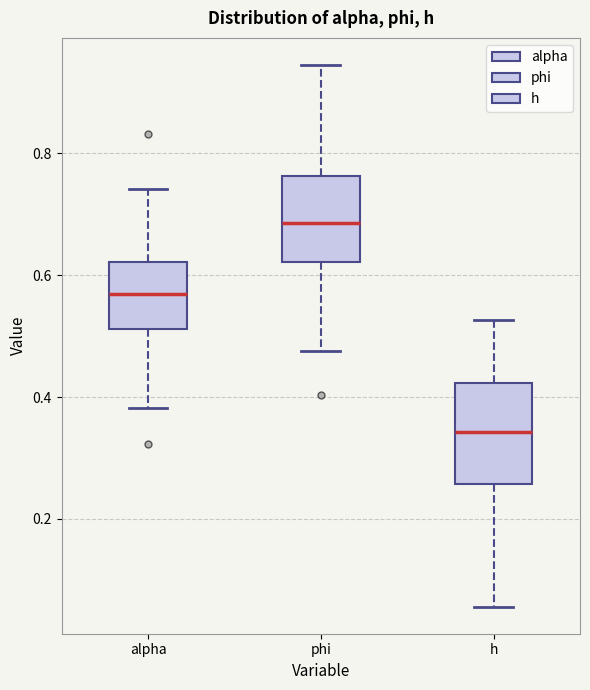

Which box is the tallest, from its lower edge to its upper edge?

h